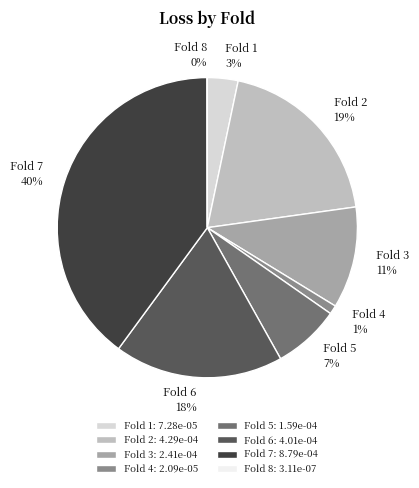

To the nearest percent, what portion does Fold 3 represent?

11%